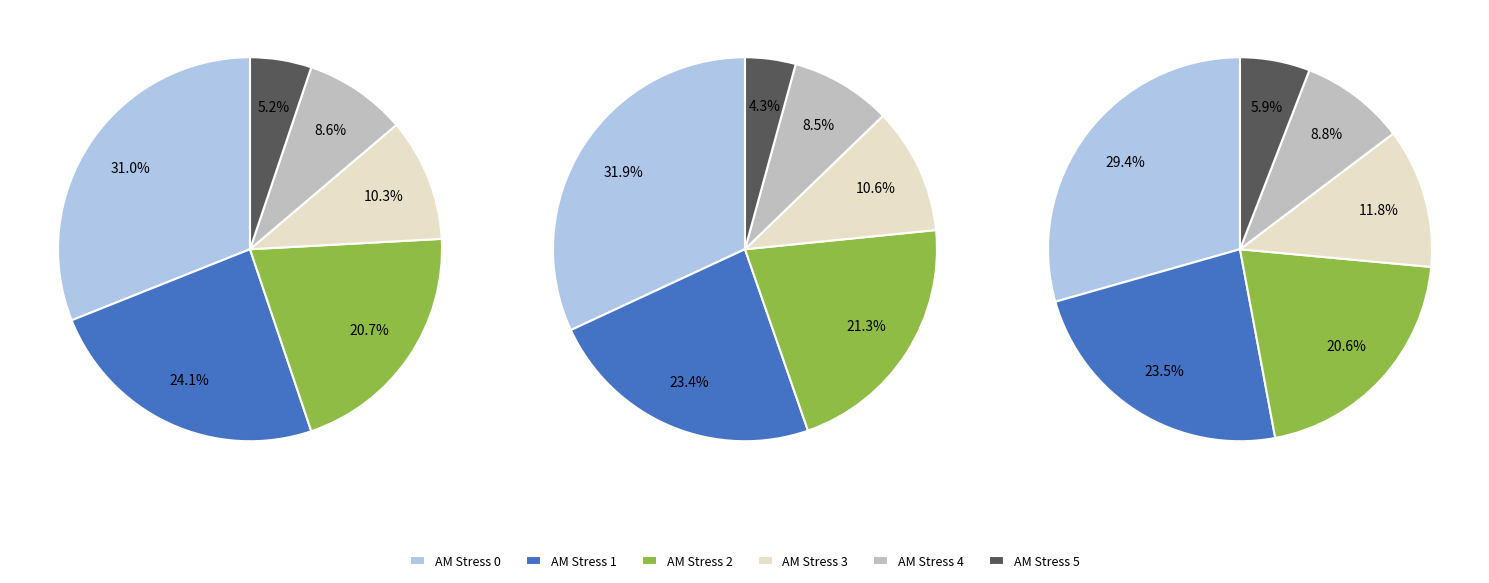

Does 2 account for over 50% of the chart?

No